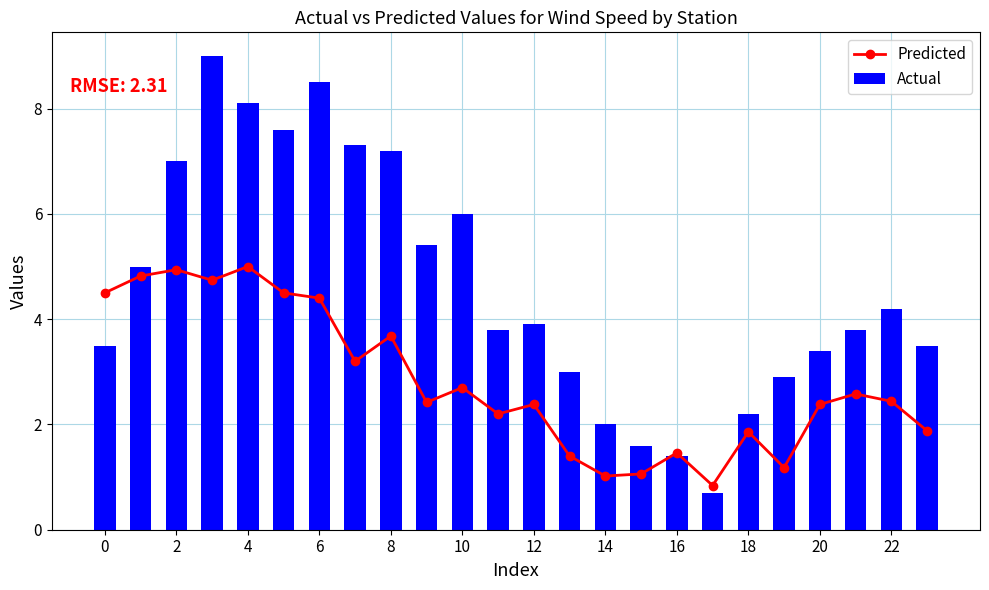

What is the sum of all Actual values?

111.0